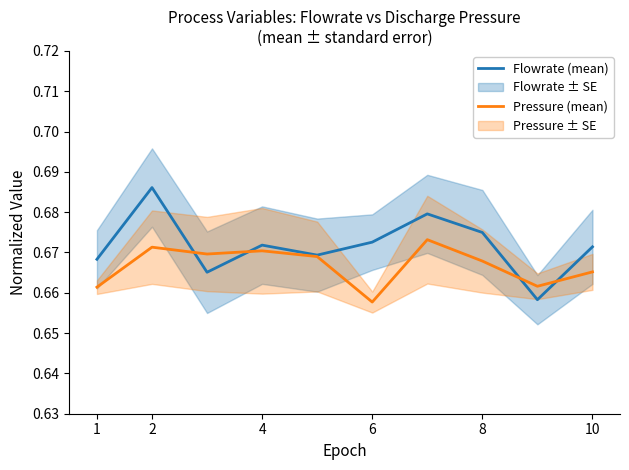

Where is Pressure (mean) nearest to the value 0?

6